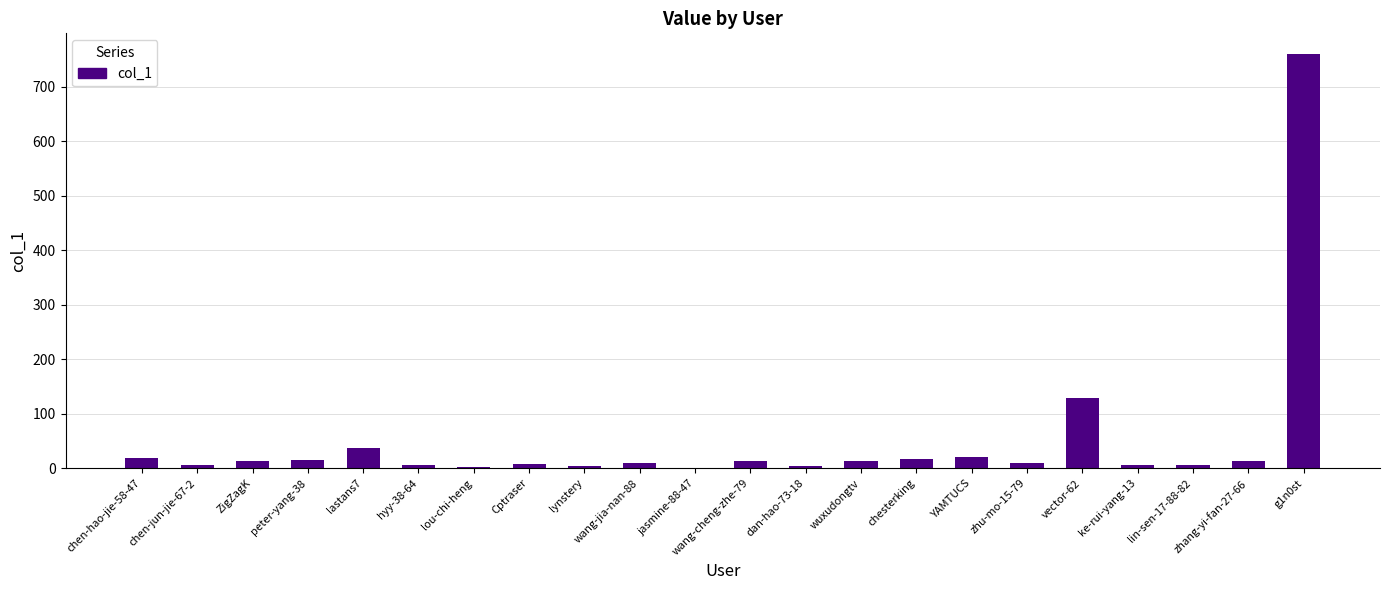

At which label is the value closest to 380?

vector-62